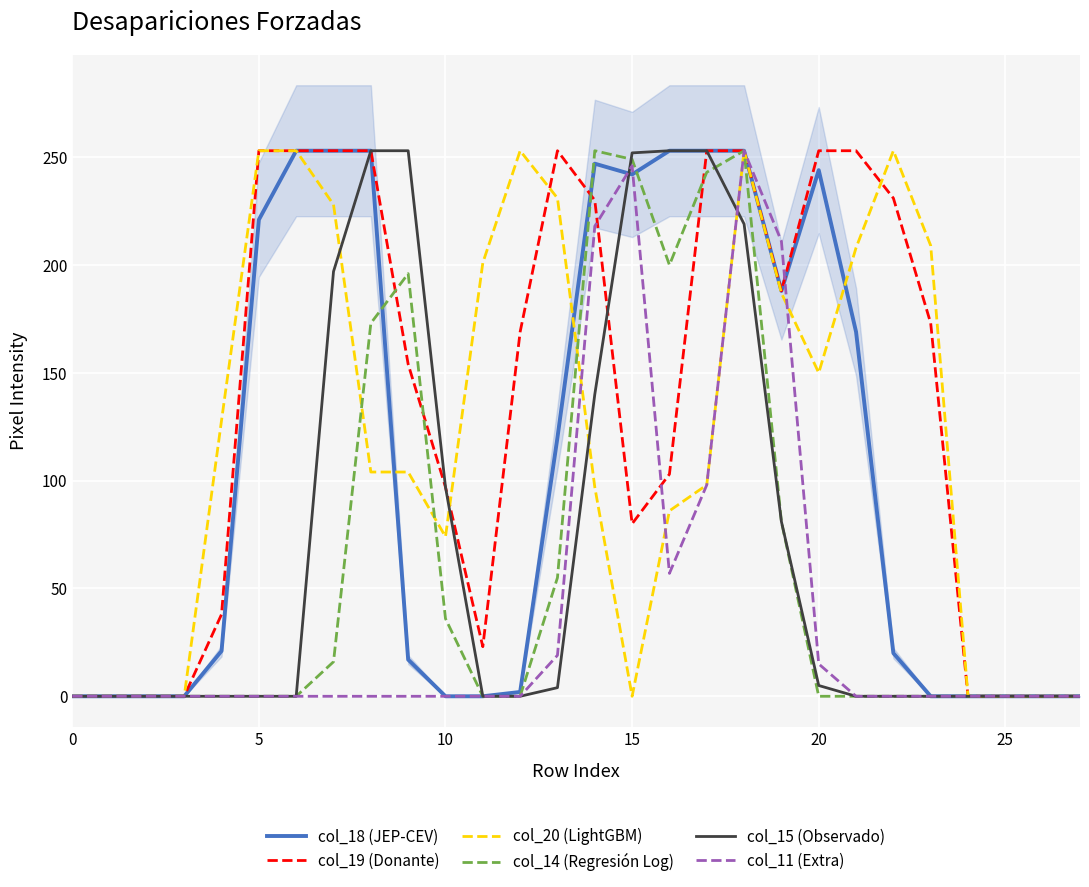

The col_15 (Observado) series shows 134 at 10. True or false?

False